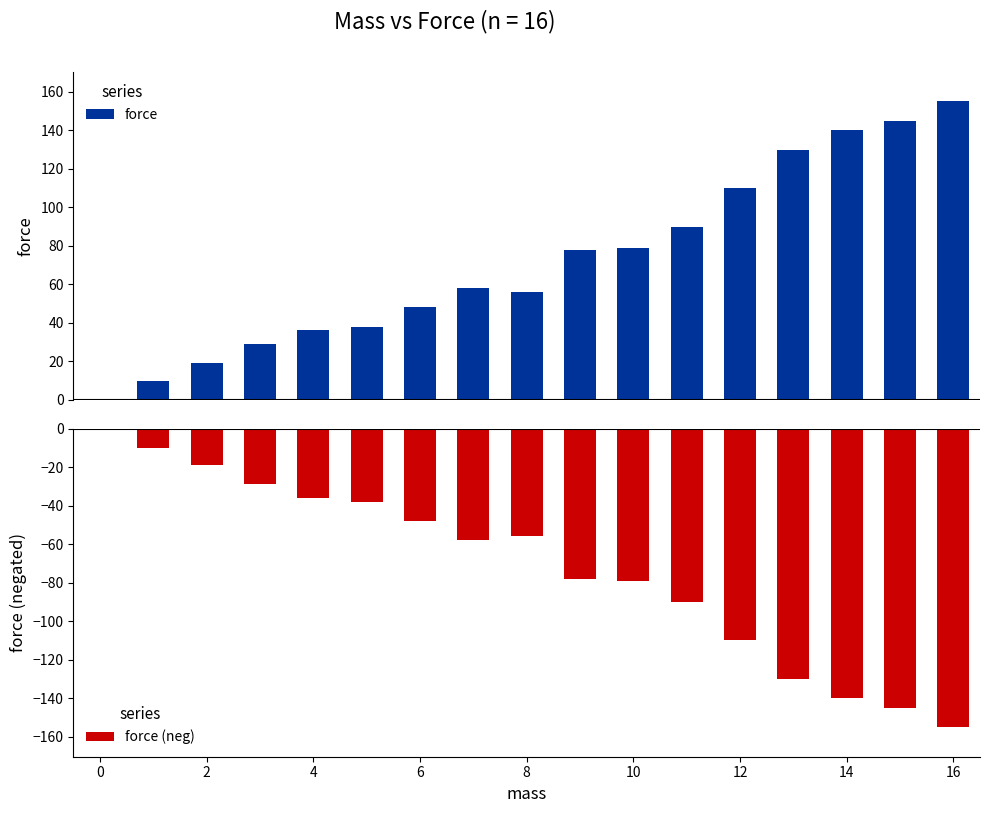

True or false: force (positive) has a value of 220.2 at 14.

False